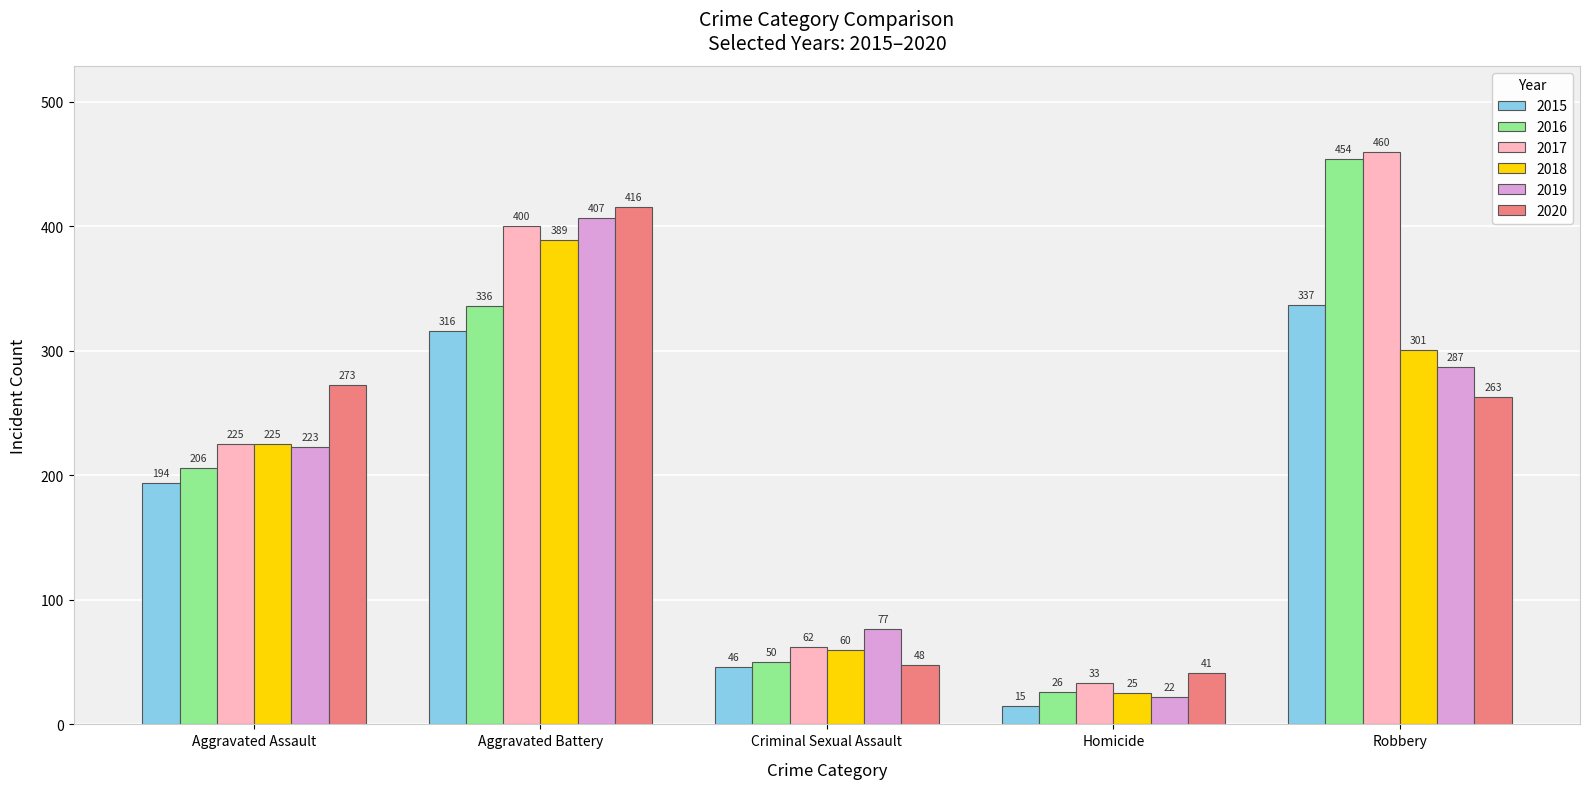

Which series has the largest range (max minus min)?

2016